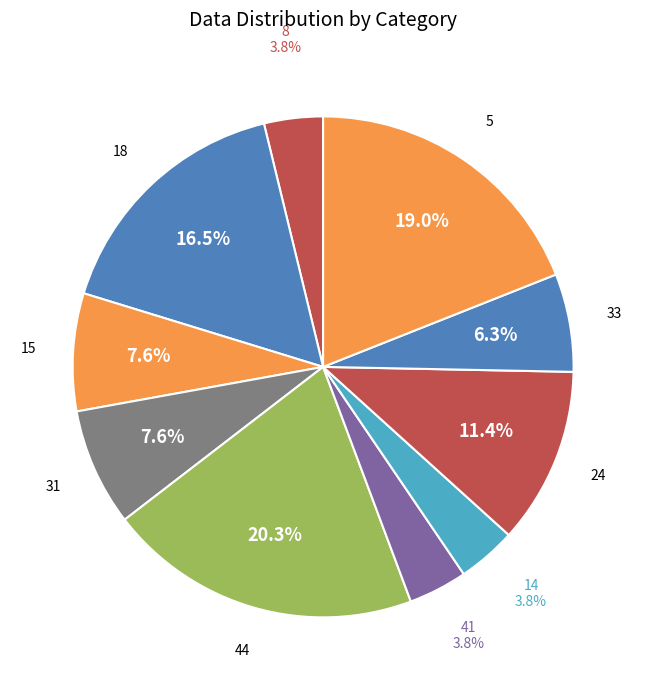

How many segments does this pie chart have?

10